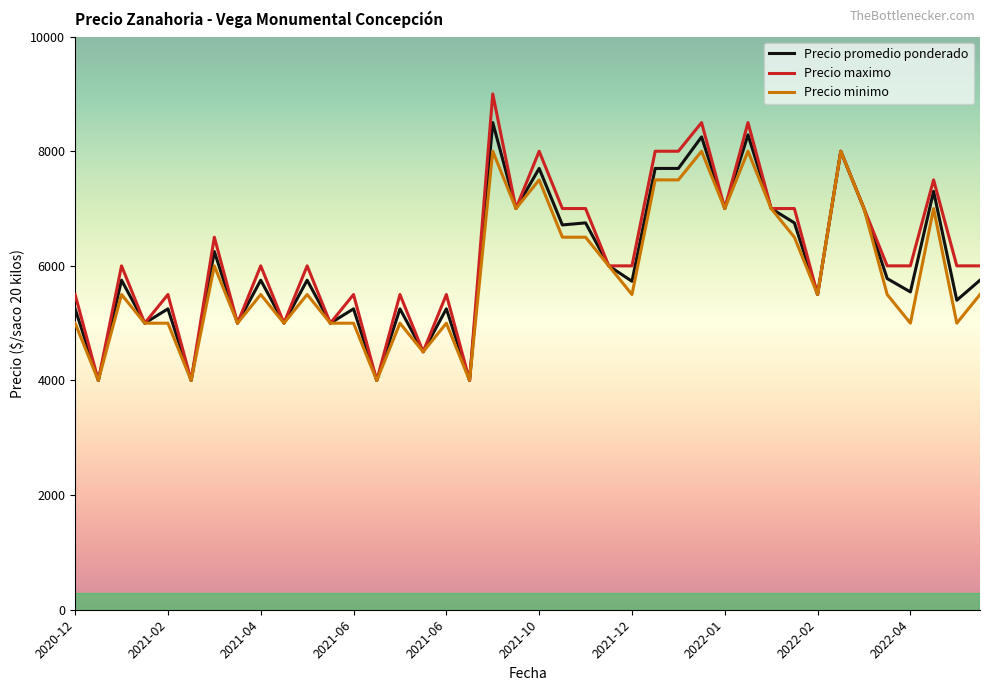

At how many categories does at least one series exceed 4238?

36